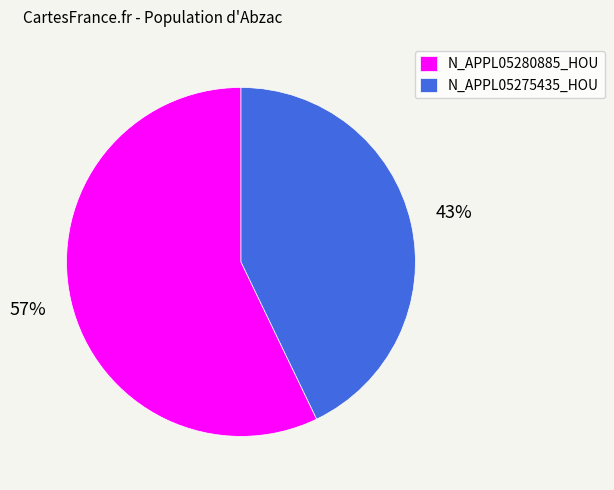

Which slice is the smallest?

N_APPL05275435_HOU